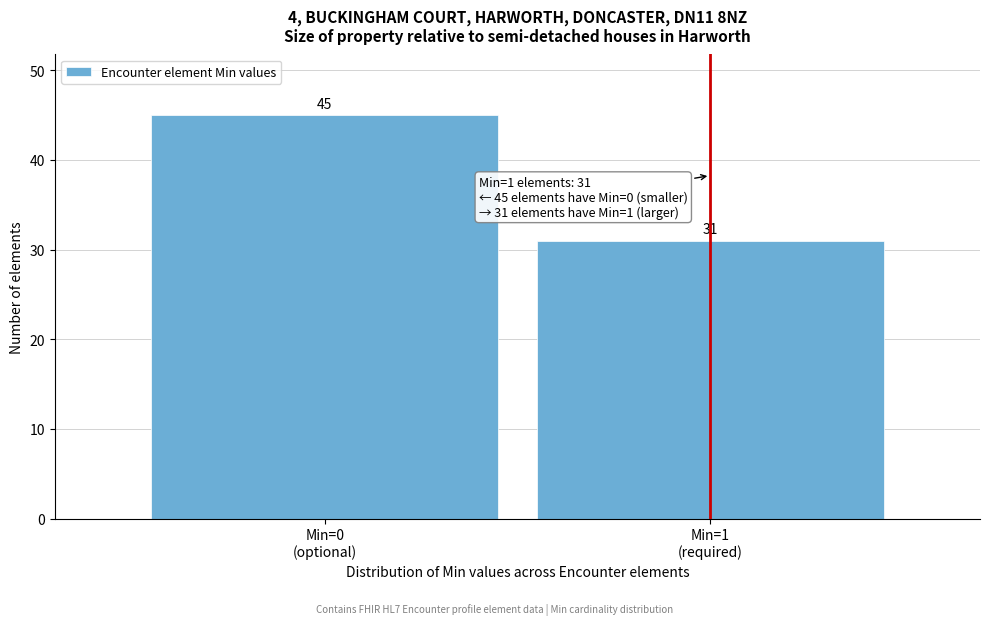

Reading left to right, what are all the values shown in this chart?

45	31